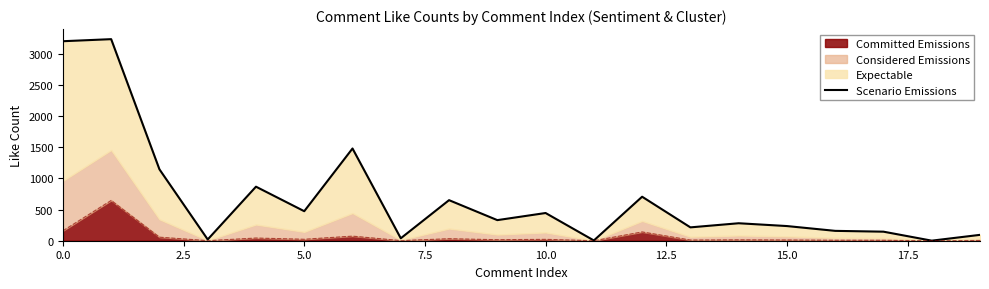

What is the maximum value for Committed Emissions?

646.0